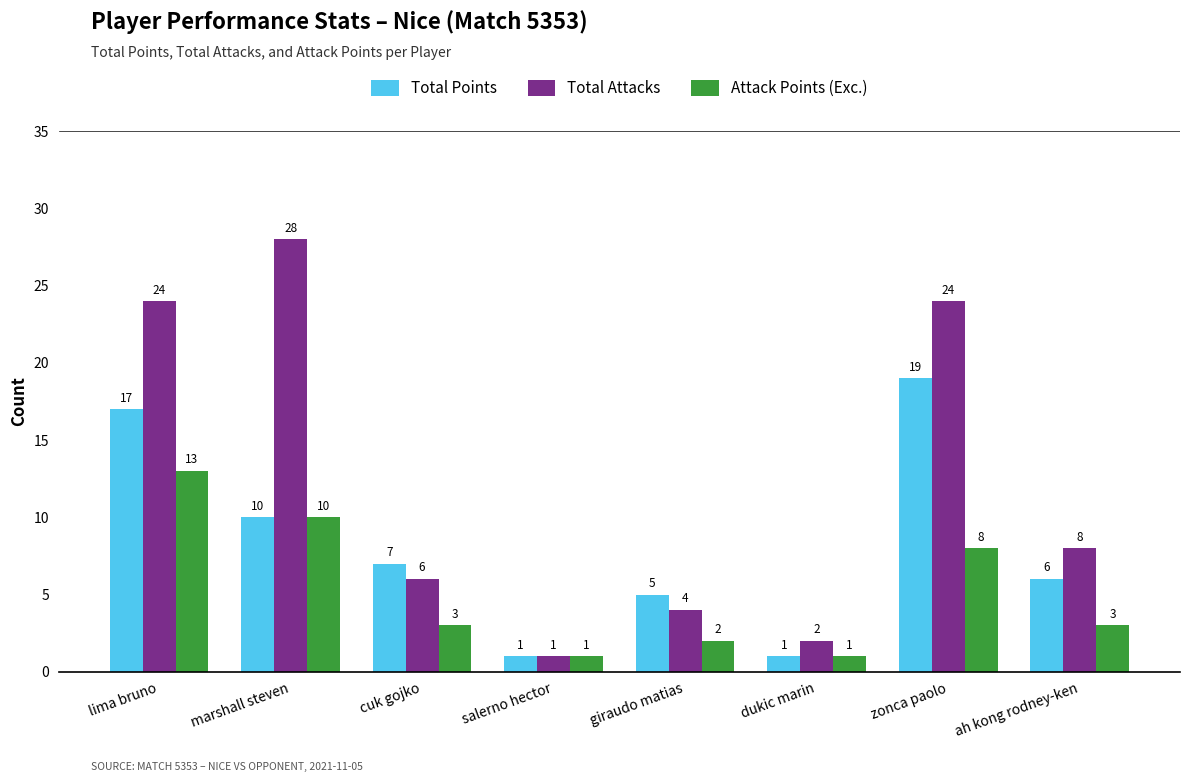

True or false: Attack Points (Exc.) has a value of 7 at marshall steven.

False